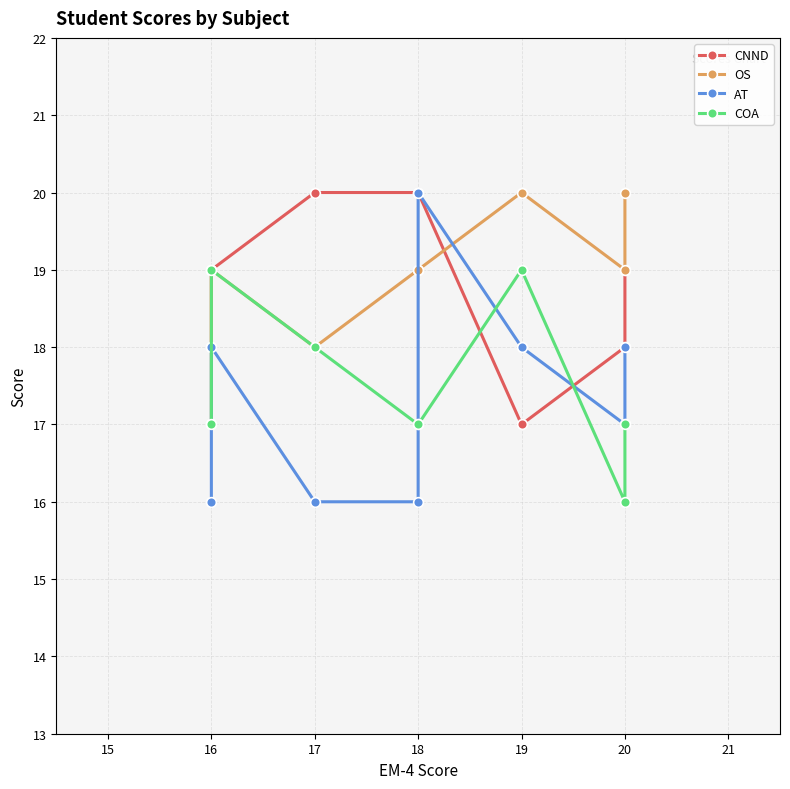

The value of COA at 16 is 26. True or false?

False